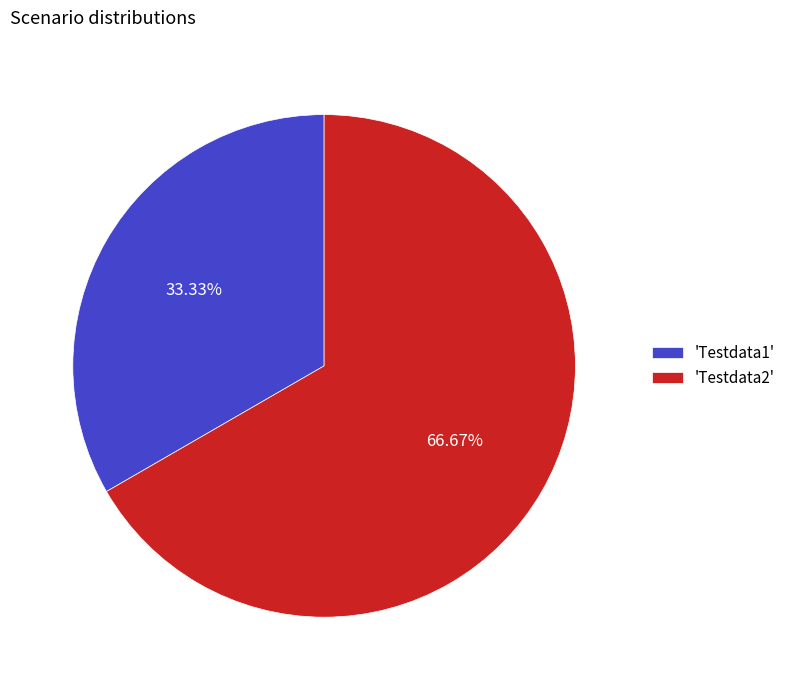

Is the sum of 'Testdata2' and 'Testdata1' greater than half?

Yes